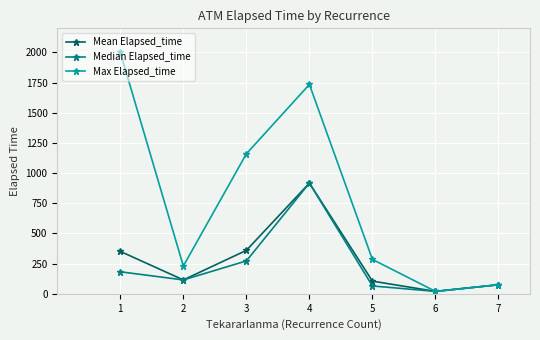

What is the difference between the Mean Elapsed_time values at 6 and 5?

85.0